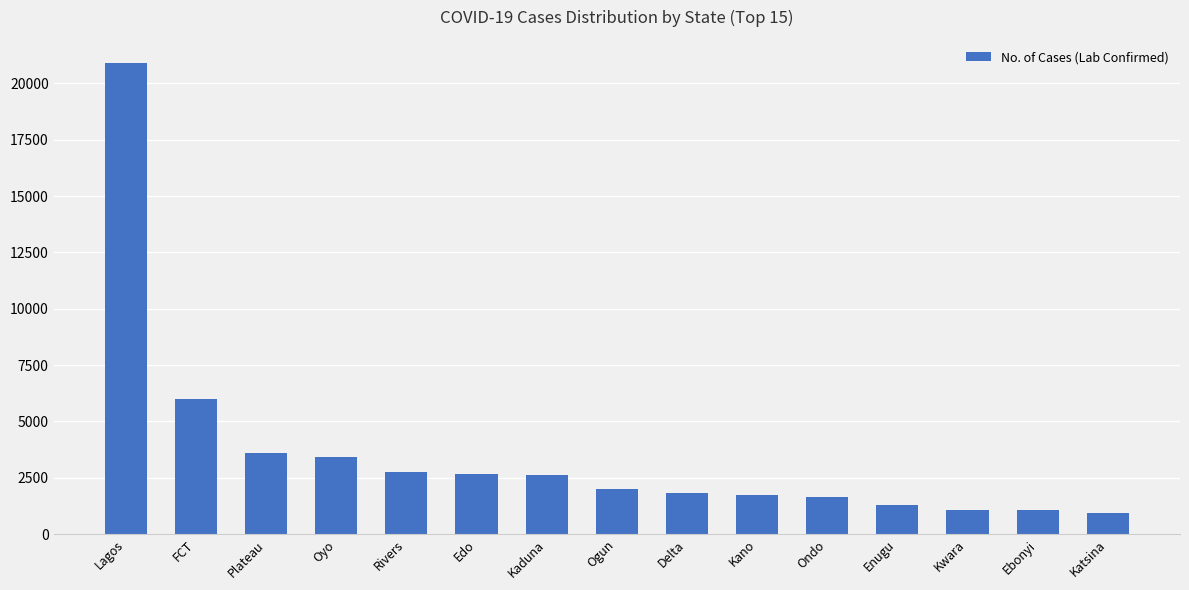

True or false: the data shows 3425 at Oyo.

True